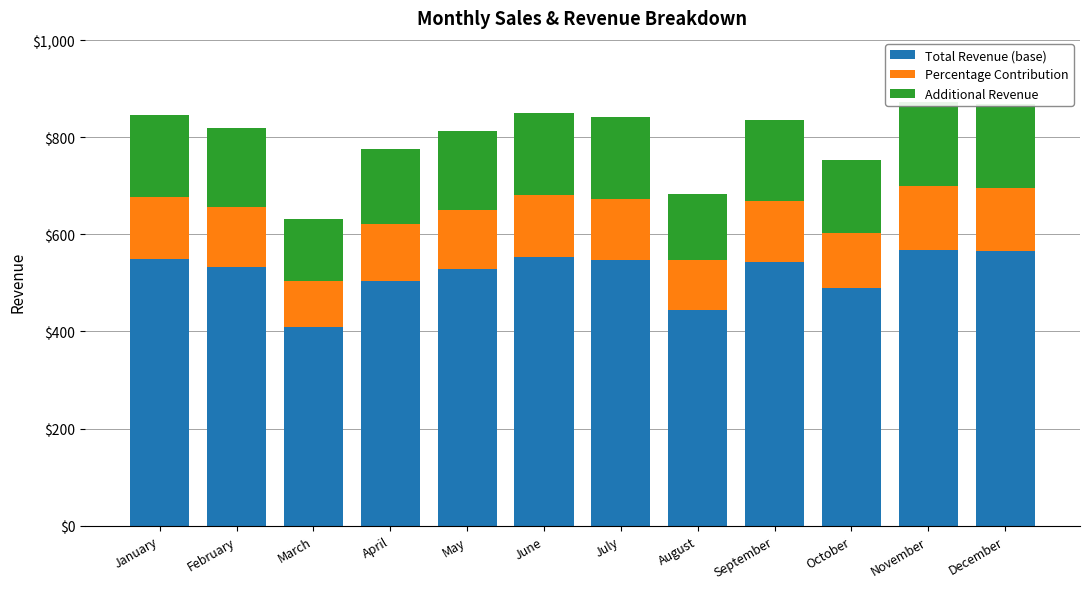

Reading right to left, transcribe all the data shown in this chart.

Total Revenue (base): 564.9	567.8	489.4	543.1	444.6	546.6	552.8	528.5	504.7	410.2	533.0	549.2
Percentage Contribution: 130.4	131.0	113.0	125.3	102.6	126.1	127.6	122.0	116.5	94.6	123.0	126.8
Additional Revenue: 173.8	174.7	150.6	167.1	136.8	168.2	170.1	162.6	155.3	126.2	164.0	169.0